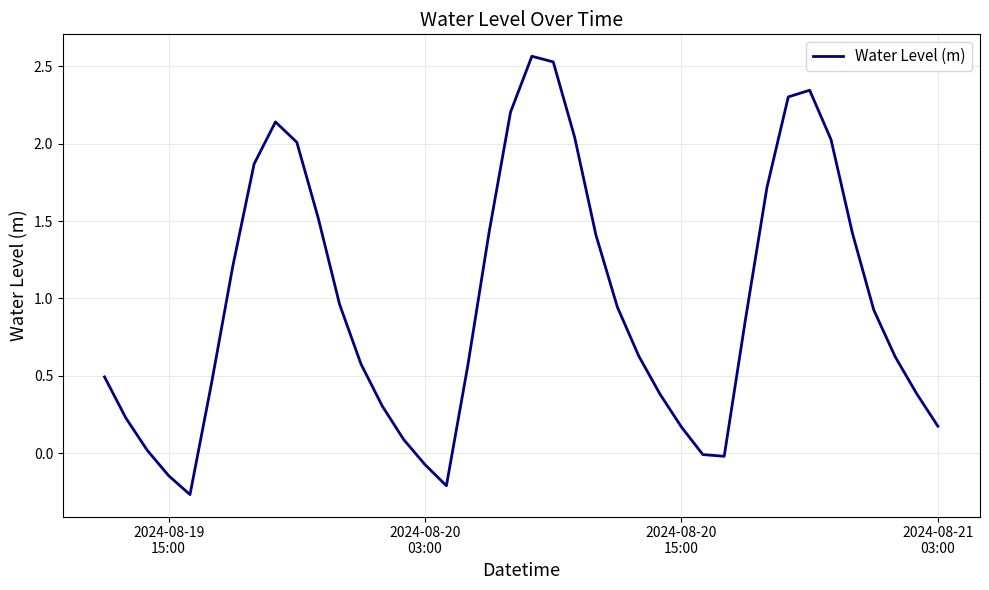

What is the difference between the maximum and minimum values?

2.8